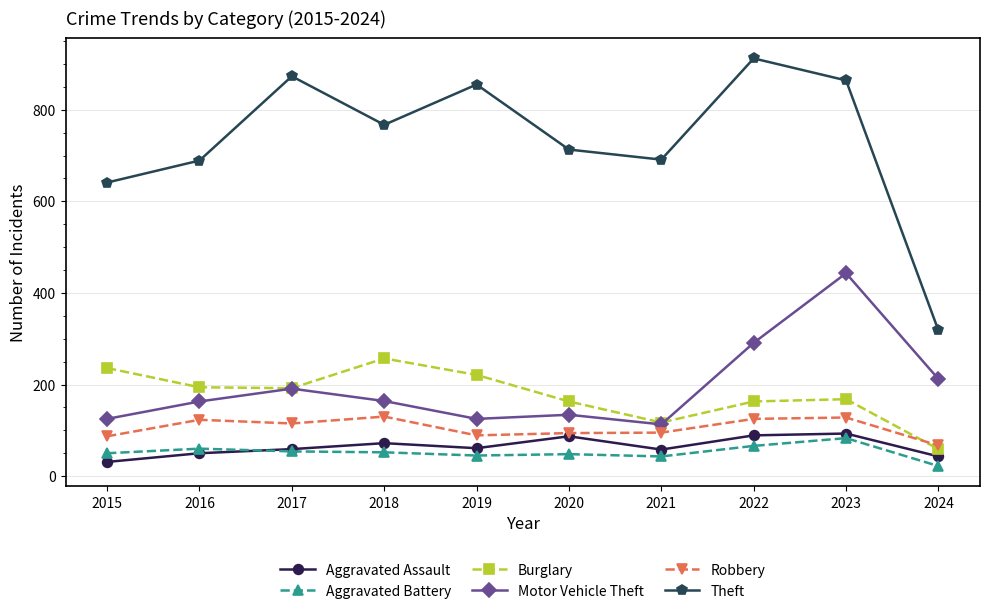

Which series has the largest total across all categories?

Theft